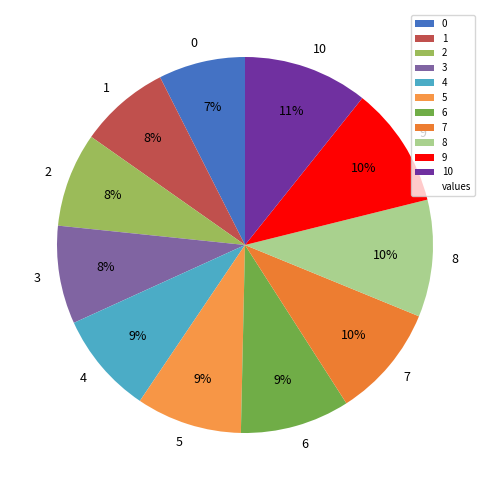

Between 9 and 2, which is larger?

9